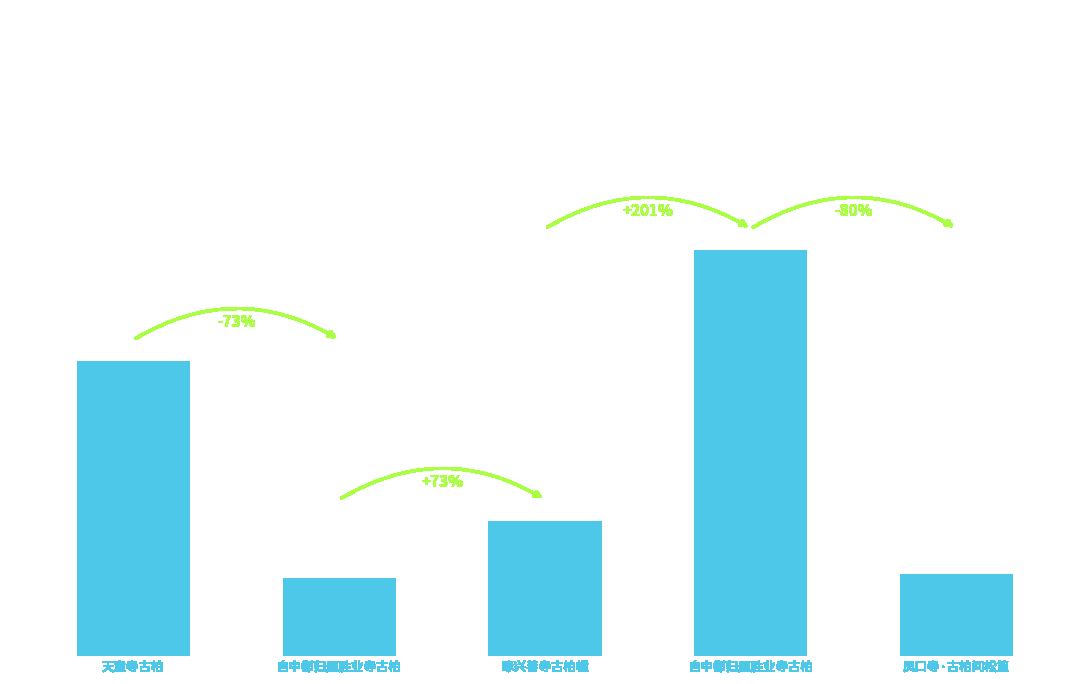

Reading left to right, extract all data points from this chart.

748020	198379	342375	1030037	208295